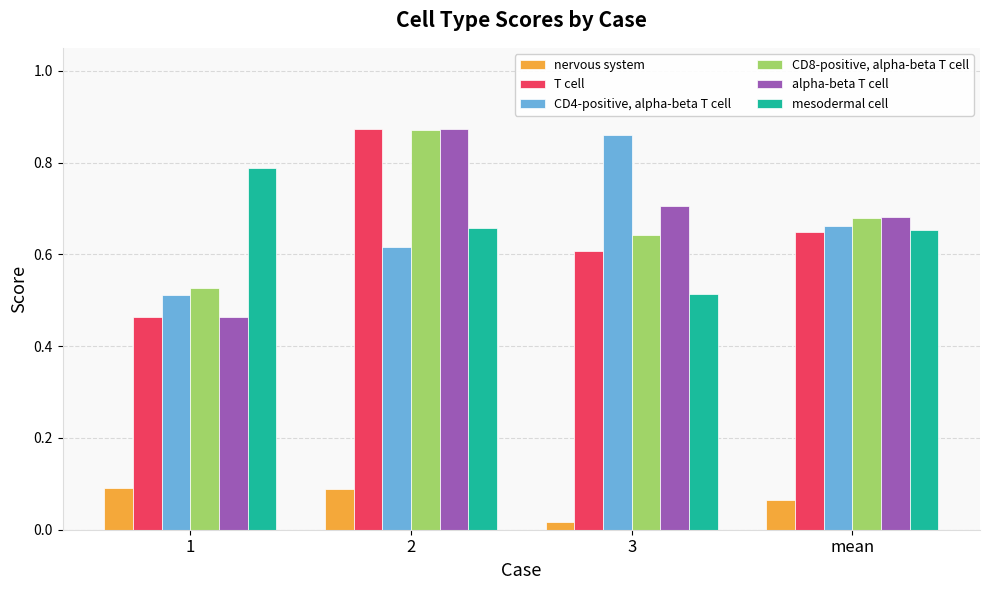

At how many categories does at least one series exceed 0?

4